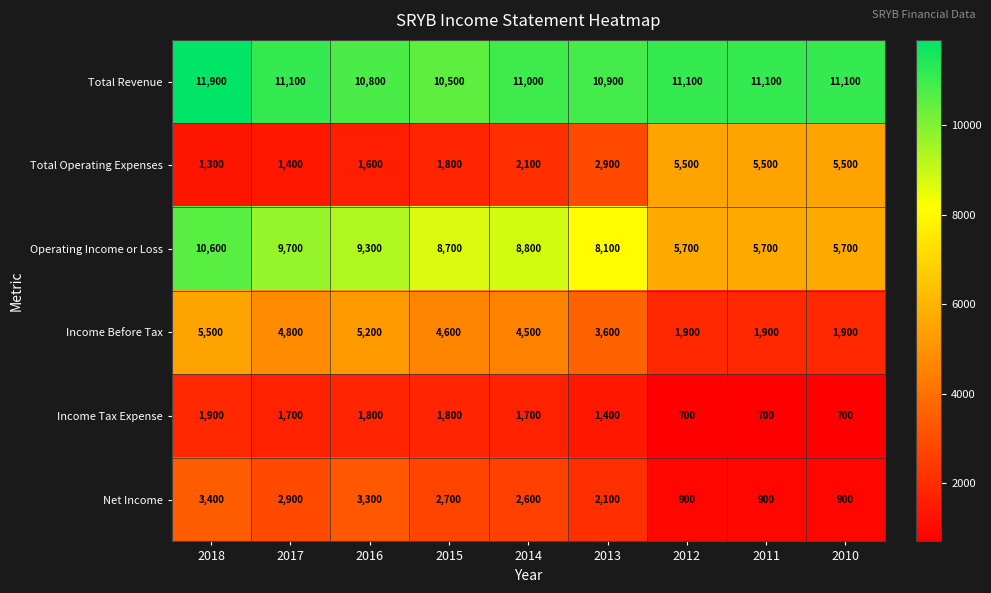

What is the approximate value of Total Revenue at 2010, to the nearest 10?

11100